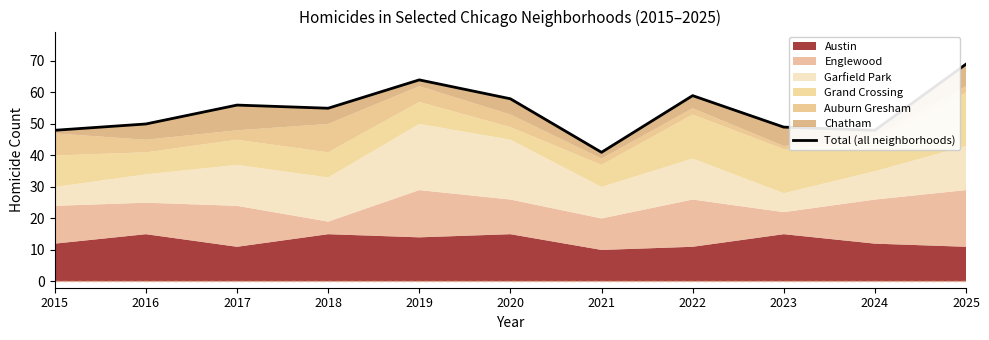

What is the greatest value displayed?

69